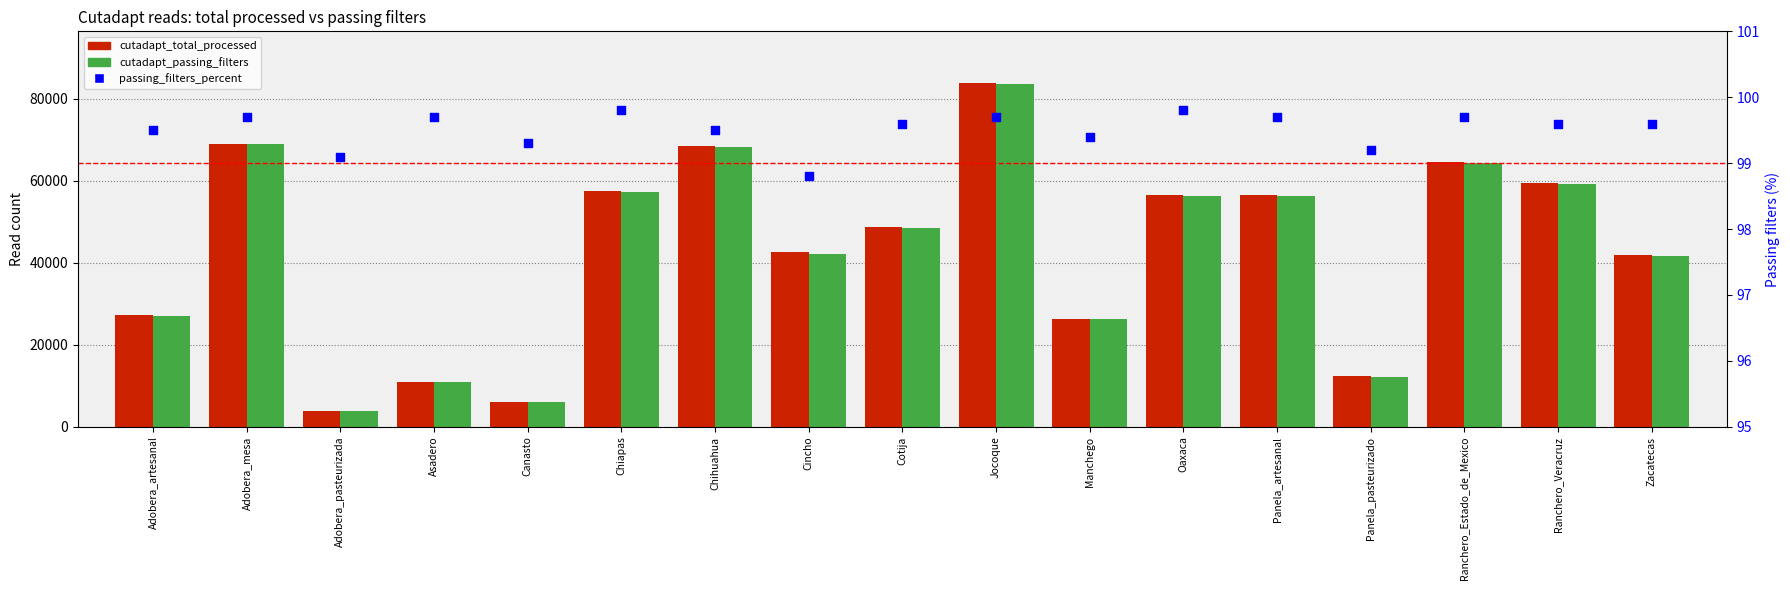

Which series has the widest spread of Y values?

cutadapt_total_processed